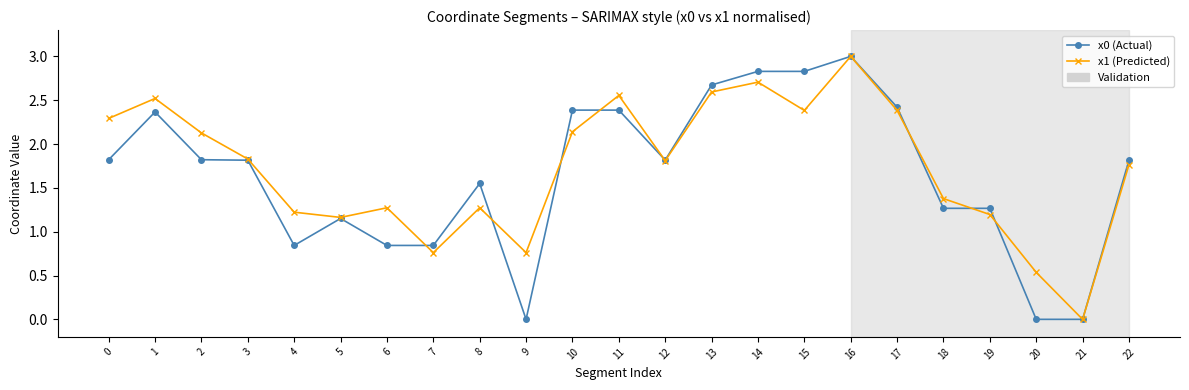

Which category has the highest value in the x0 (Actual) series?

16